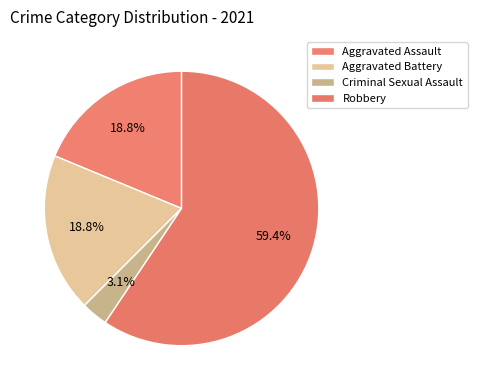

Which slice is the smallest?

Criminal Sexual Assault